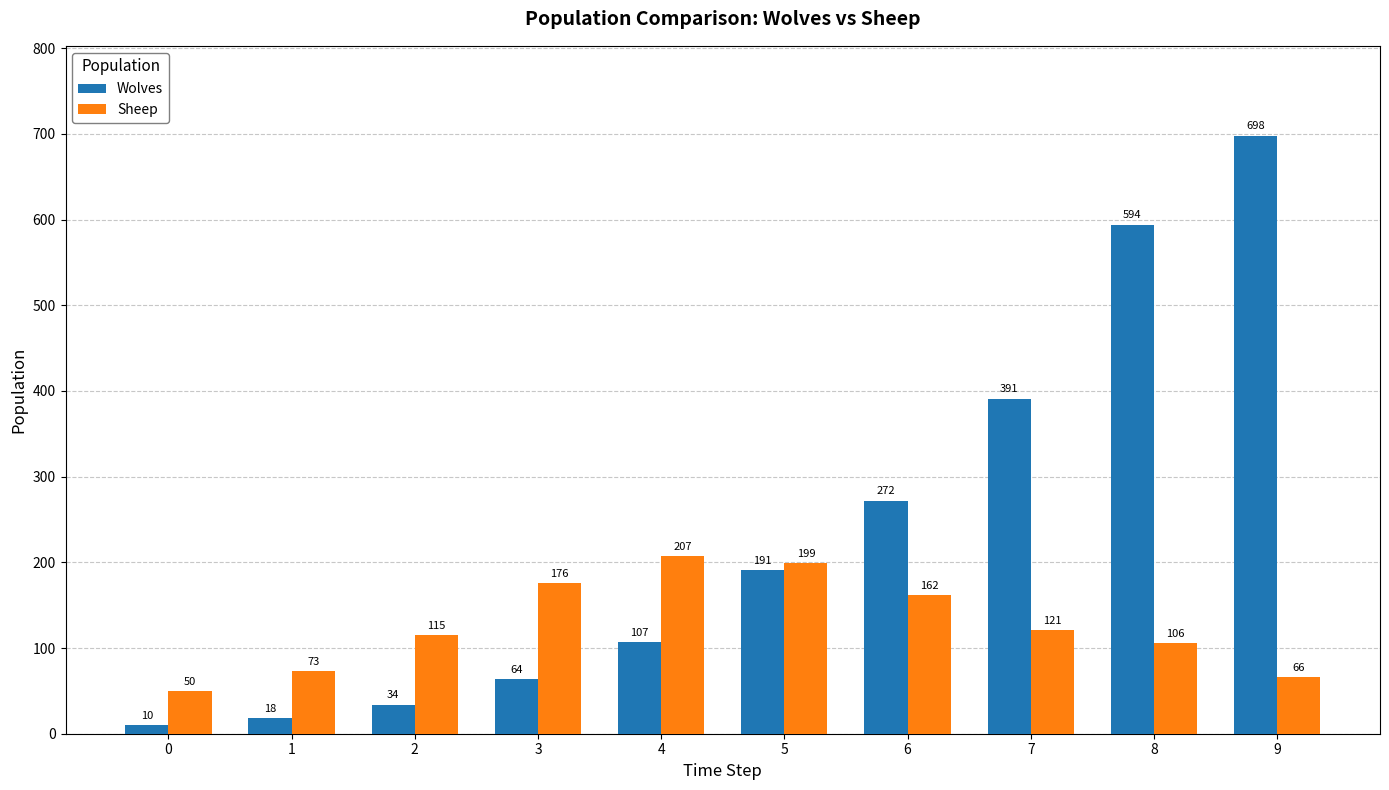

How many bars are there in each group?

2